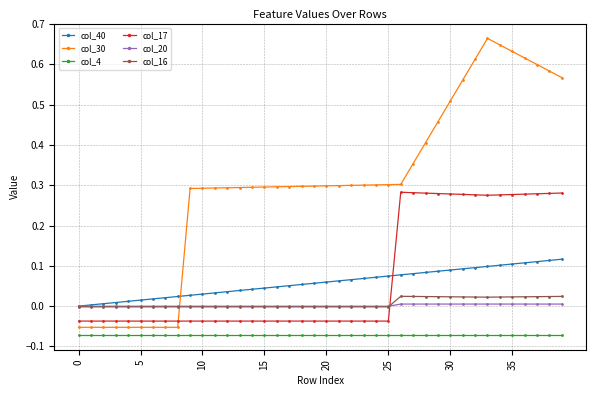

List the series in order of their peak value, lowest first.

col_4, col_20, col_16, col_40, col_17, col_30